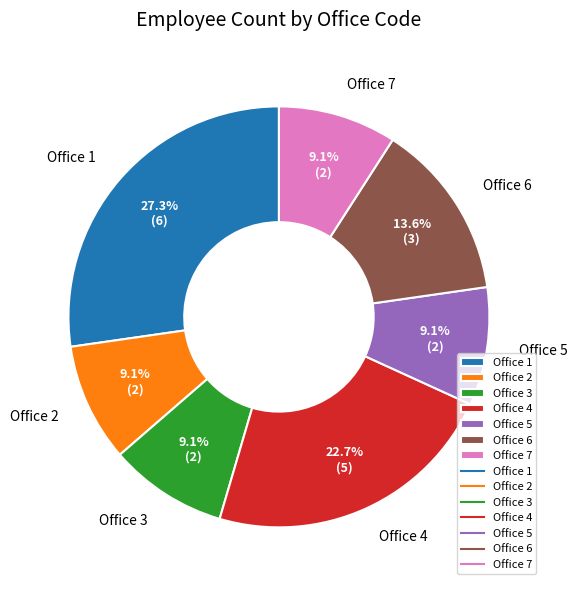

What is the total percentage of Office 4 and Office 7?

31.8%